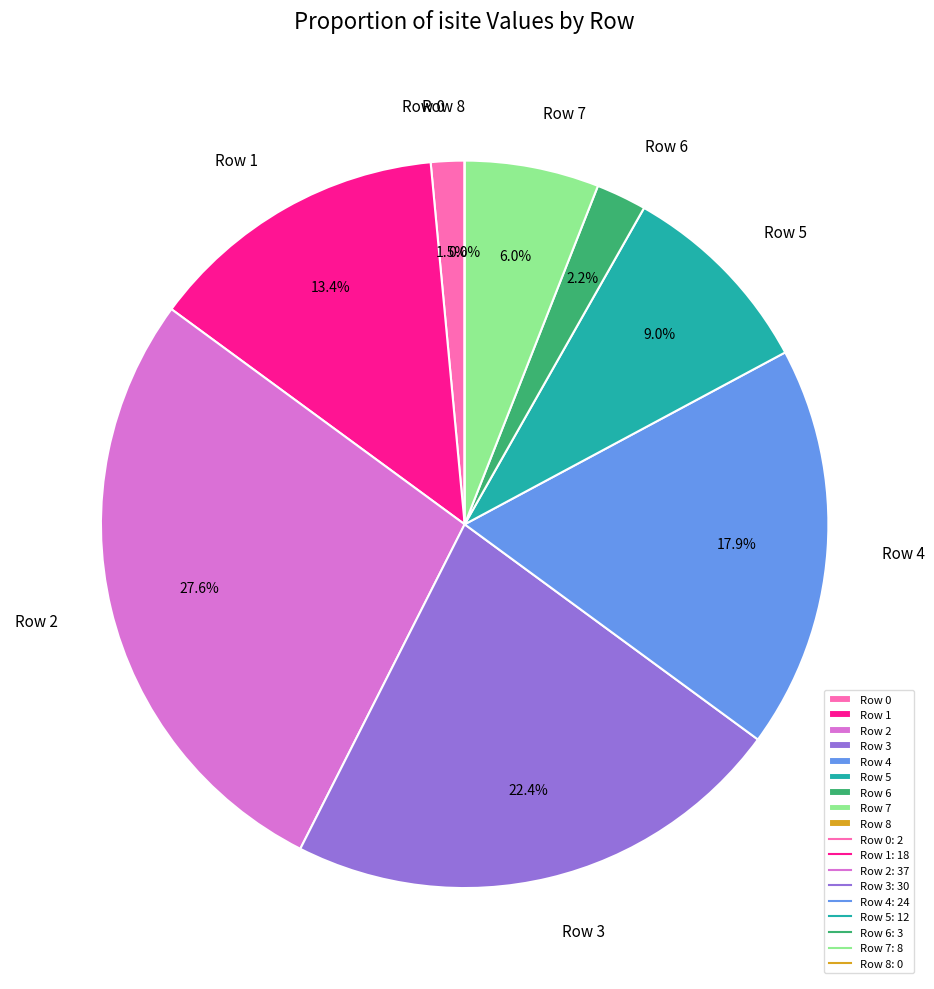

To the nearest percent, what is the difference between the Row 0 and Row 8 slice percentages?

1%